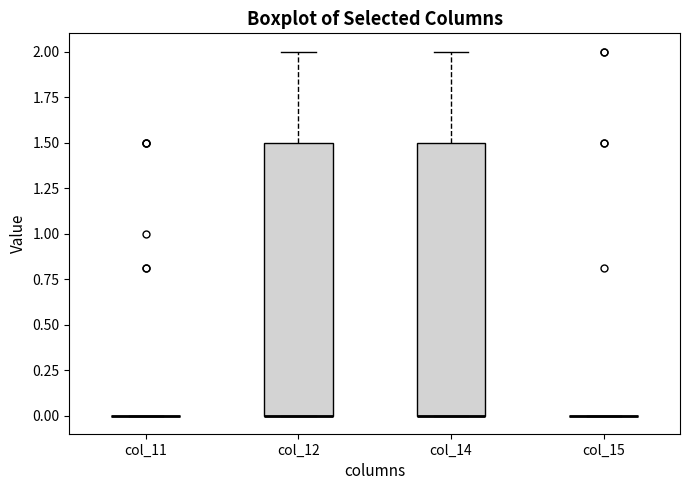

Reading left to right, read every box against the y-axis: the position of its median line, the range the box covers, and the ends of its whiskers. The values are not printed on the chart, so give them approximately, as read against the axis.

col_11: box collapsed to a line at 0.0, whiskers 0.0 to 0.0
col_12: median 0.0 (drawn on the box's lower edge), box 0.0 to 1.5, whiskers 0.0 to 2.0
col_14: median 0.0 (drawn on the box's lower edge), box 0.0 to 1.5, whiskers 0.0 to 2.0
col_15: box collapsed to a line at 0.0, whiskers 0.0 to 0.0